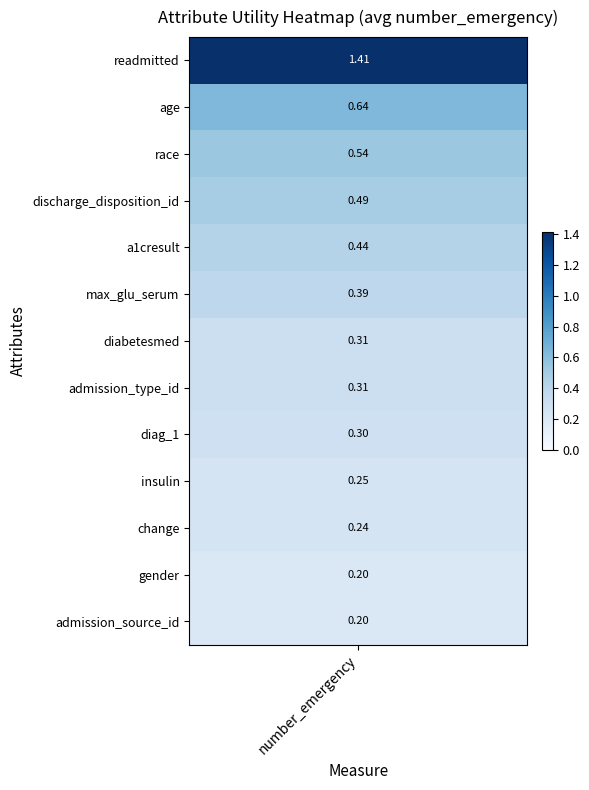

Reading left to right, what are all the values shown in this chart?

1.4	0.6	0.5	0.5	0.4	0.4	0.3	0.3	0.3	0.2	0.2	0.2	0.2